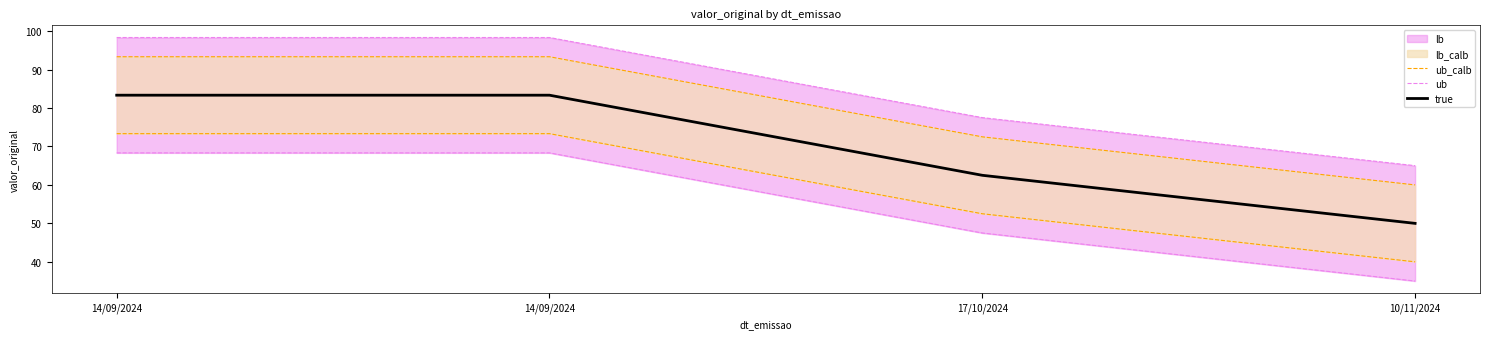

What is the difference between the ub_calb values at 10/11/2024 and 17/10/2024?

12.5